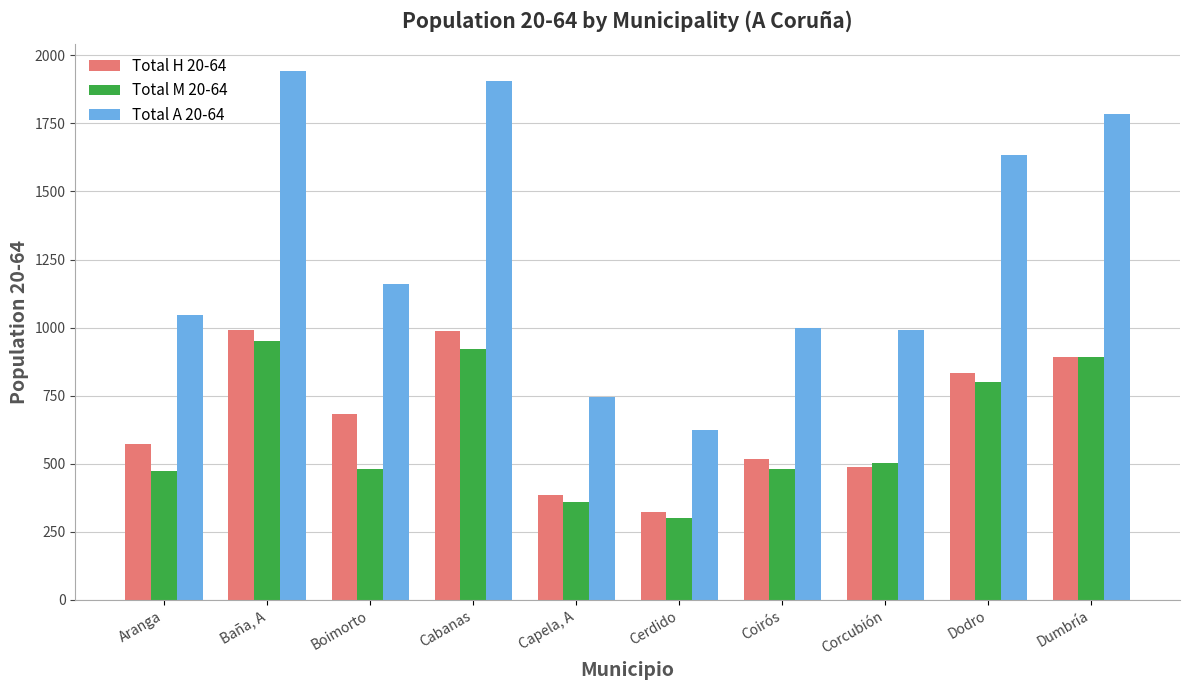

Which series has the widest spread of values?

Total A 20-64